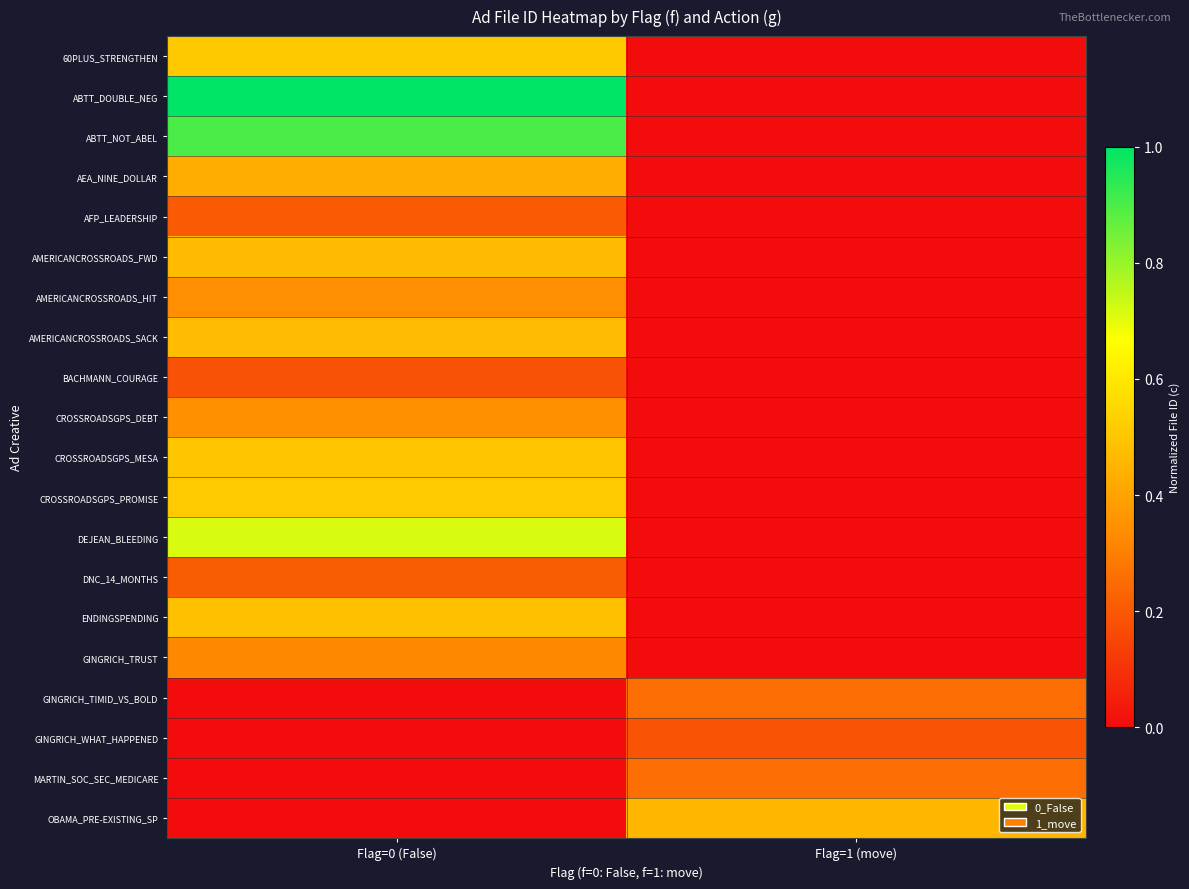

At which category does the chart reach its minimum across all series?

Flag=1 (move)